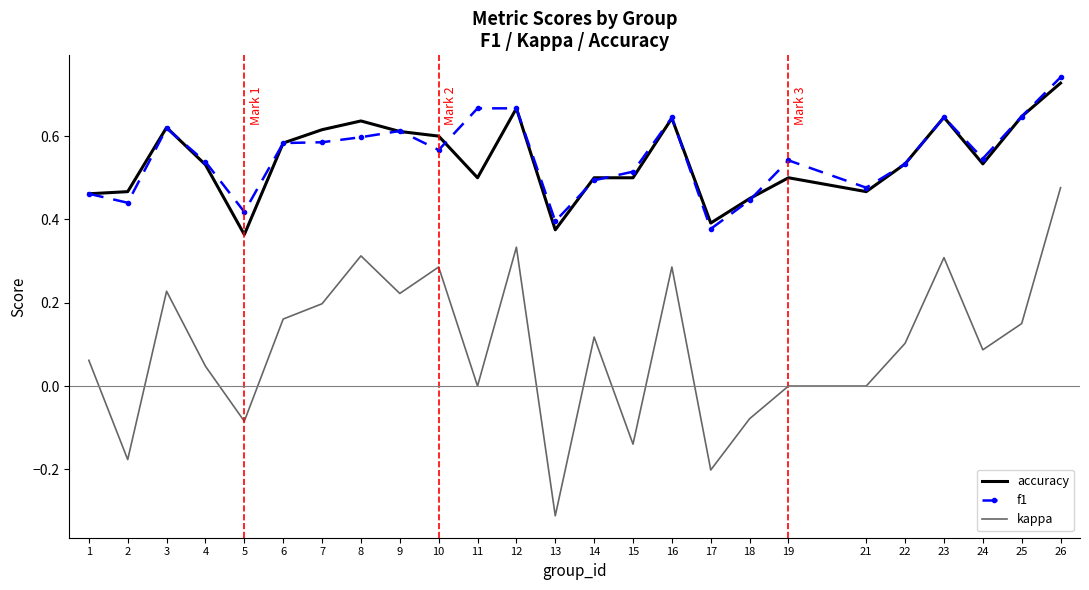

At which category is the sum across all series the highest?

26